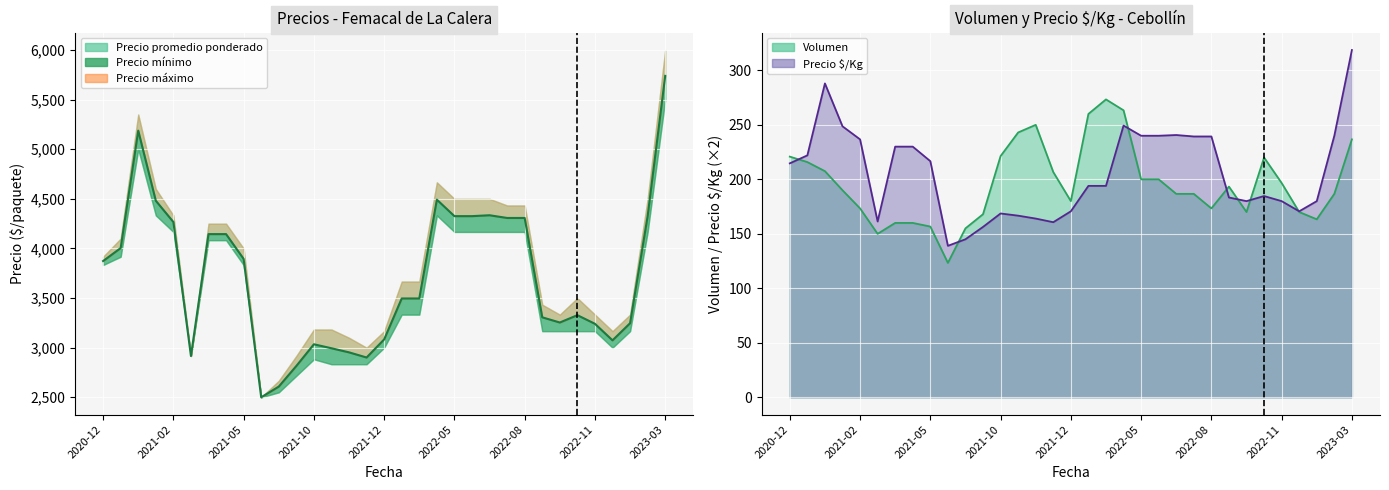

True or false: Precio maximo and Volumen cross at least once.

False